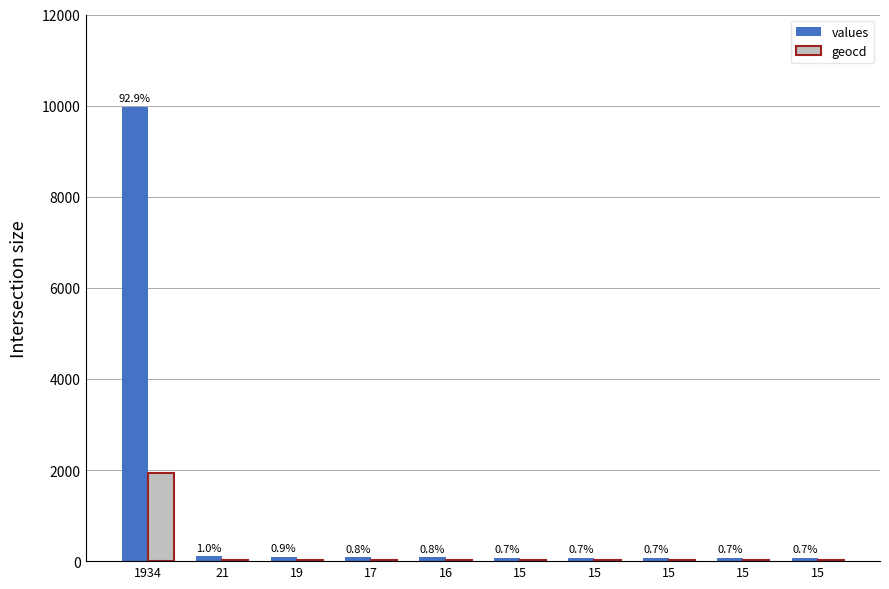

Is the value of values at 19 greater than the value of geocd at 21?

Yes